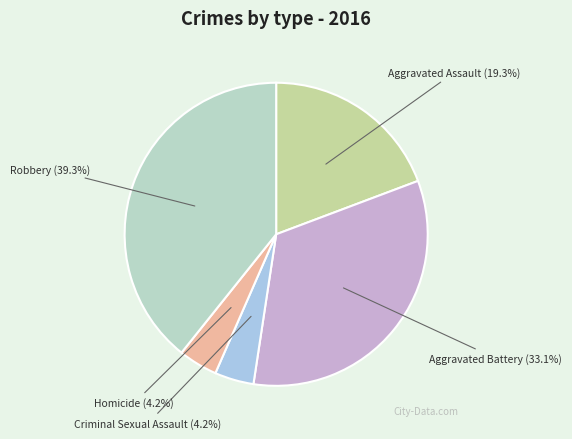

Combined, what portion of the pie is Criminal Sexual Assault and Aggravated Battery?

37.3%